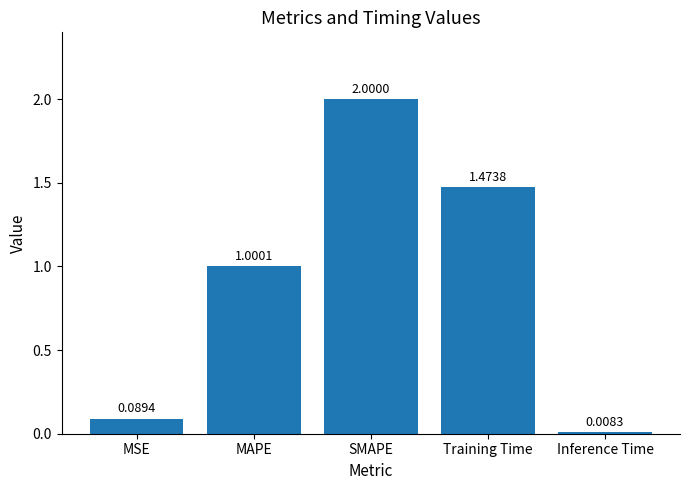

What is the change in value from MAPE to SMAPE?

+1.0